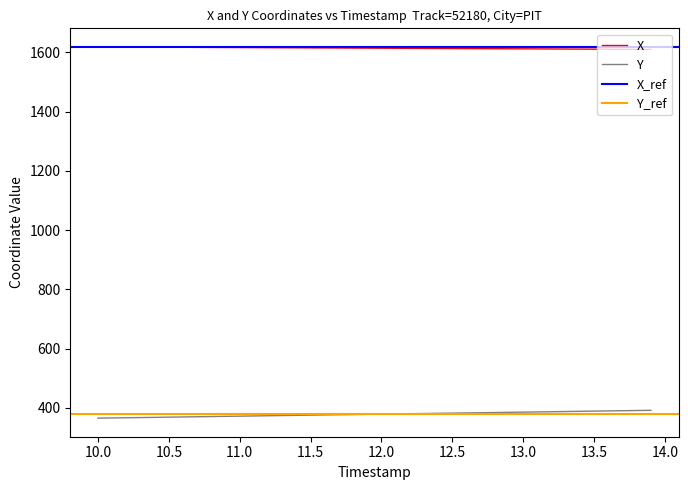

What is the difference between the maximum and minimum values in the Y series?

26.5